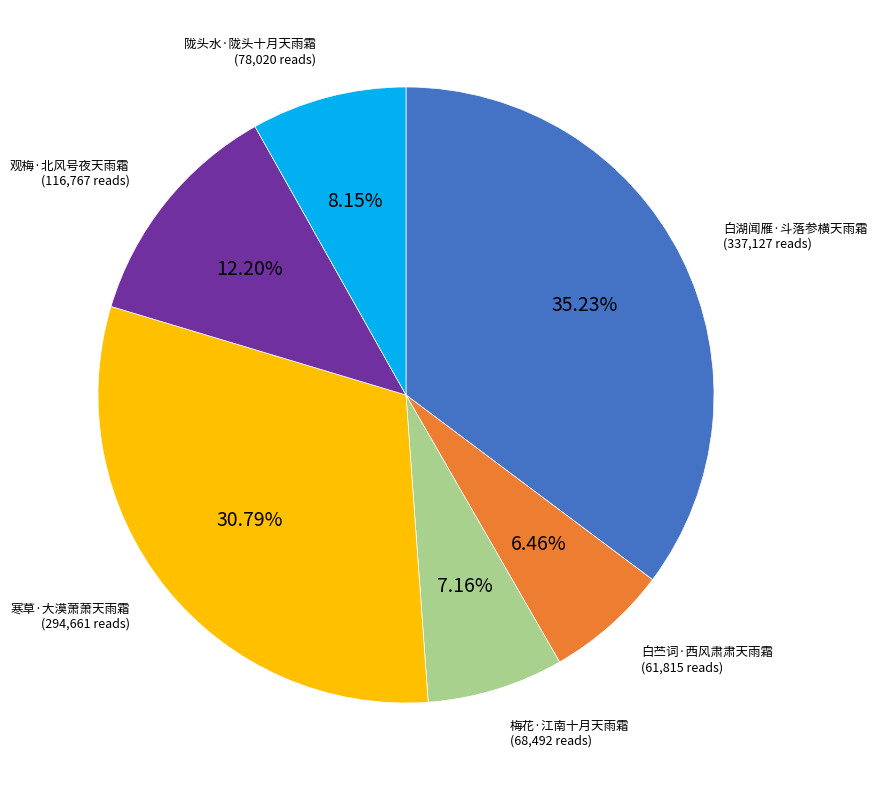

Is there any slice that represents more than half of the pie?

No